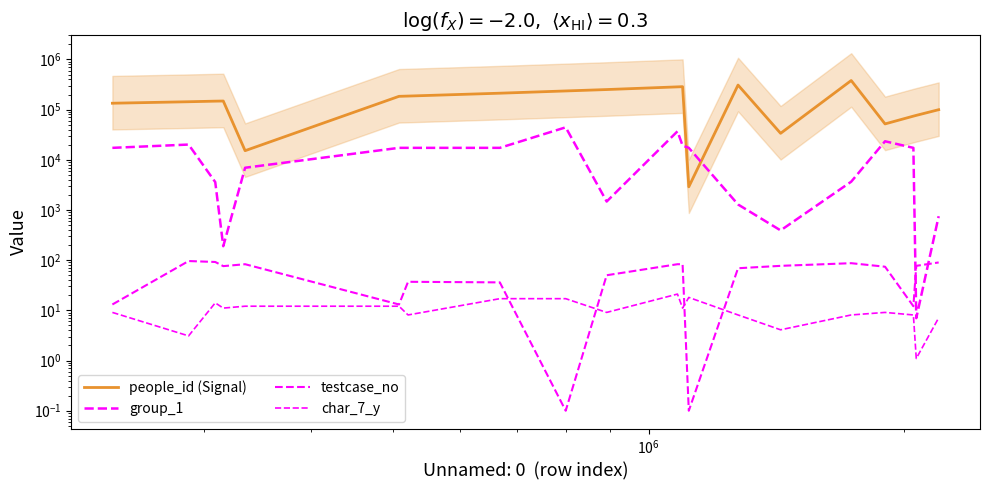

Reading left to right, what are all the values shown in this chart?

people_id (Signal): 134024.0	143508.0	147391.0	148338.0	15189.0	183888.0	186154.0	212319.0	235438.0	251020.0	283827.0	286481.0	2897.0	308477.0	33703.0	379942.0	51875.0	74130.0	76772.0	99644.0
group_1: 17304.0	20124.0	3598.0	190.0	6942.0	17304.0	17304.0	17304.0	44355.0	1474.0	36939.0	19161.0	17304.0	1288.0	392.0	3663.0	23399.0	17304.0	7.0	752.0
testcase_no: 13.1	96.1	92.1	76.1	83.1	13.1	37.1	36.1	0.1	50.1	83.1	83.1	0.1	69.1	77.1	87.1	74.1	12.1	77.1	90.1
char_7_y: 9.1	3.1	14.1	11.1	12.1	12.1	8.1	17.1	17.1	9.1	21.1	11.1	18.1	8.1	4.1	8.1	9.1	8.1	1.1	7.1